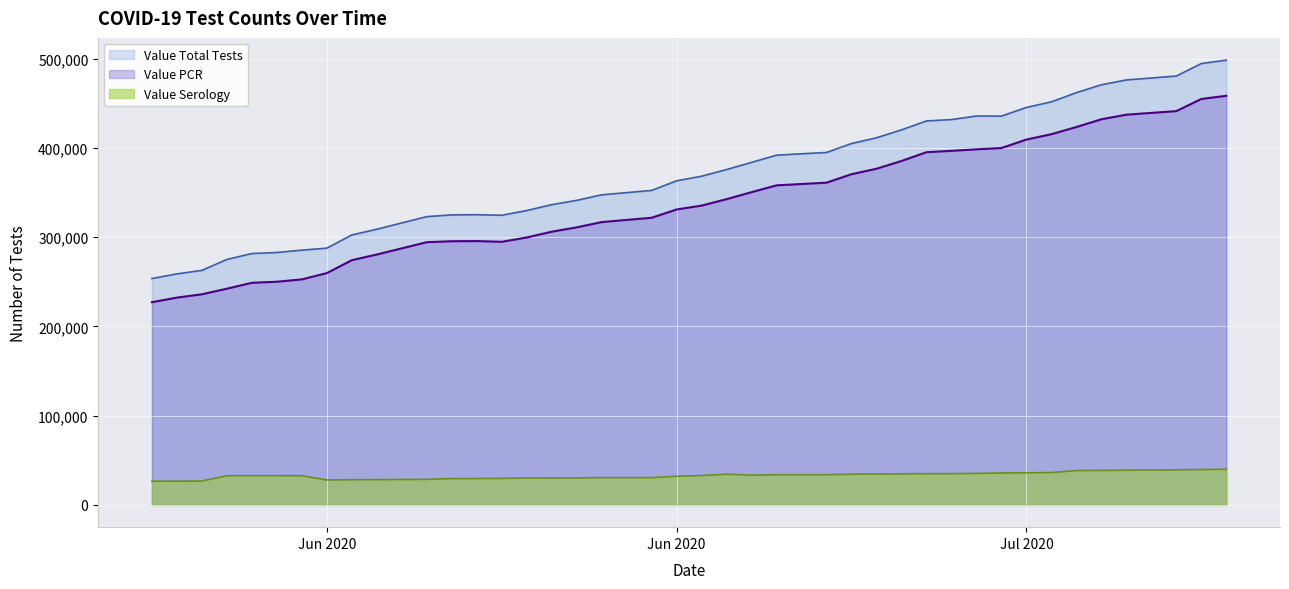

What is the difference between the maximum and minimum values in the Value Serology series?

13403